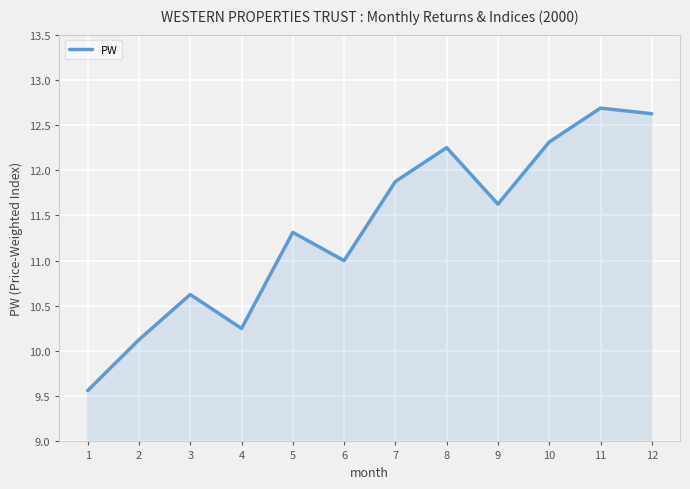

What is the minimum value shown in the chart?

9.6